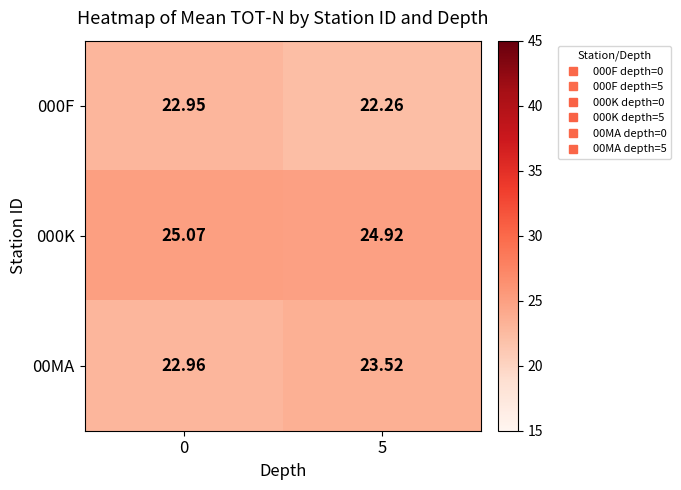

Is the value of 000F at 5 greater than the value of 00MA at 0?

No